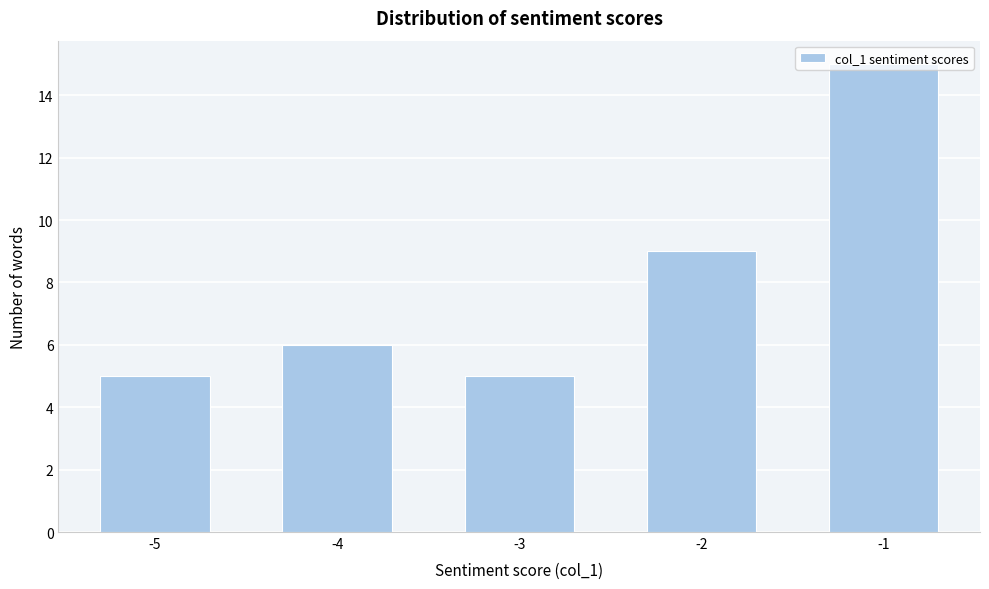

What is the minimum value shown in the chart?

5